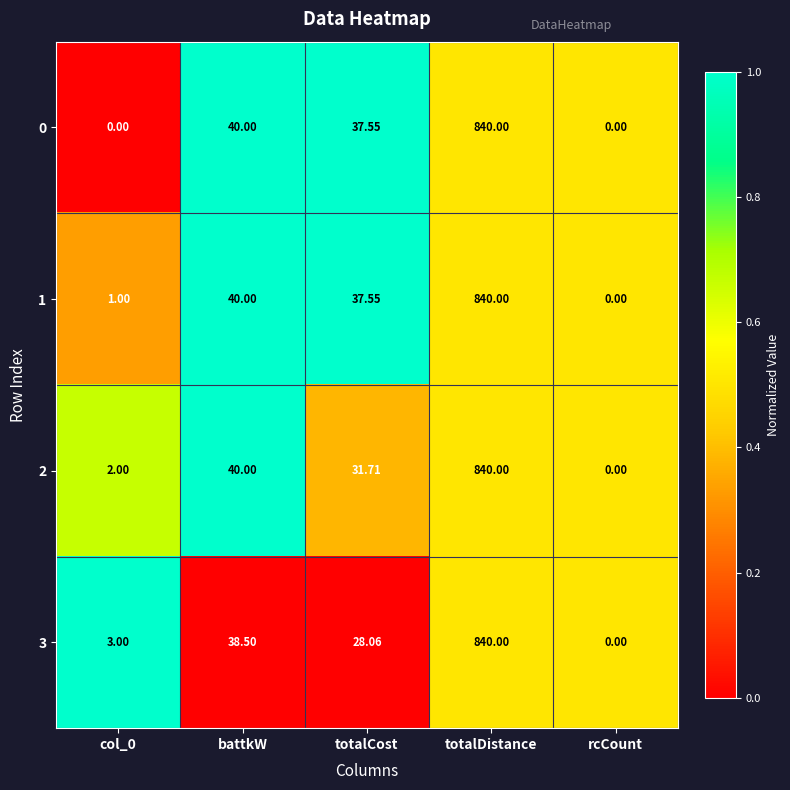

At which label does 1 reach its peak?

totalDistance